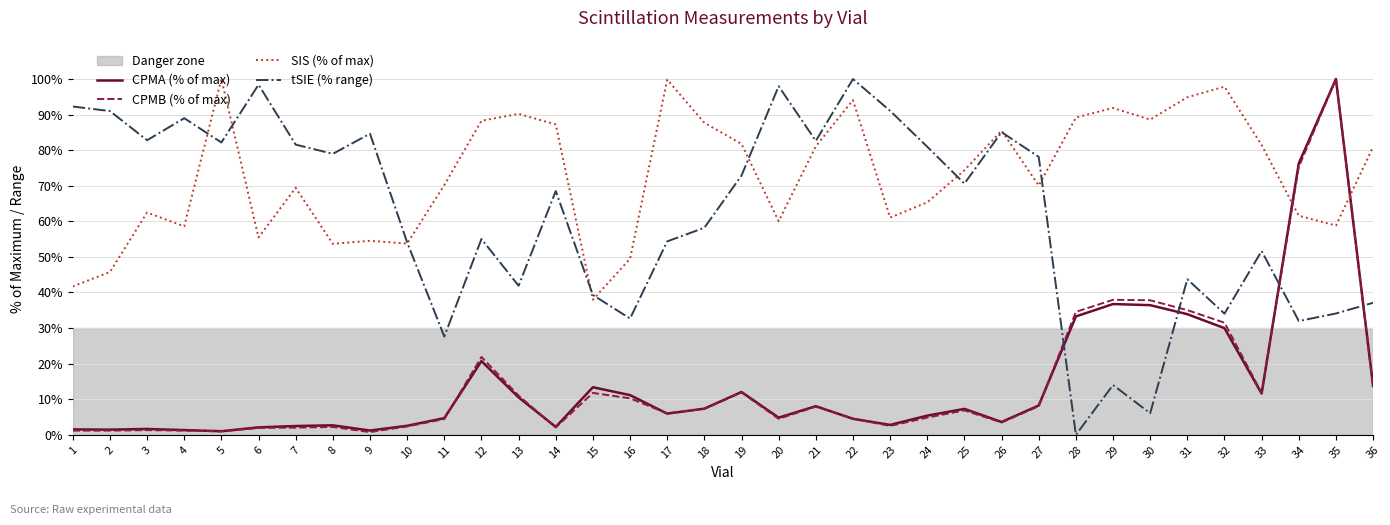

Is it true that CPMB (% of max) equals 1.2 at 1?

True